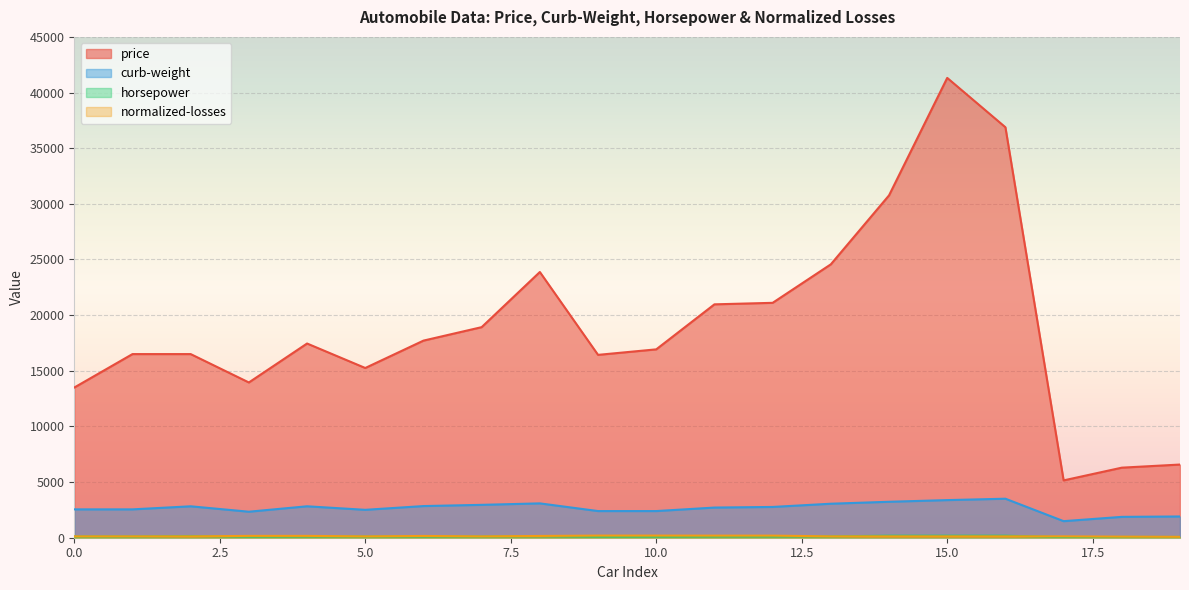

What is the value of the horsepower point at the 7th from the left?

110